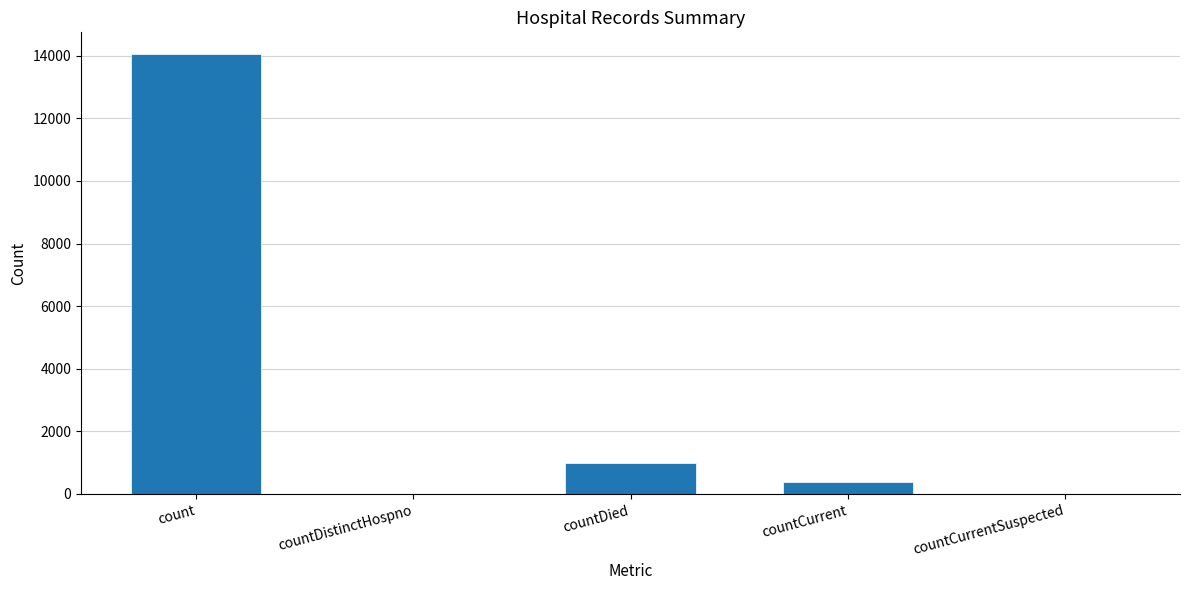

What is the sum of the values at countCurrentSuspected and count?

14043